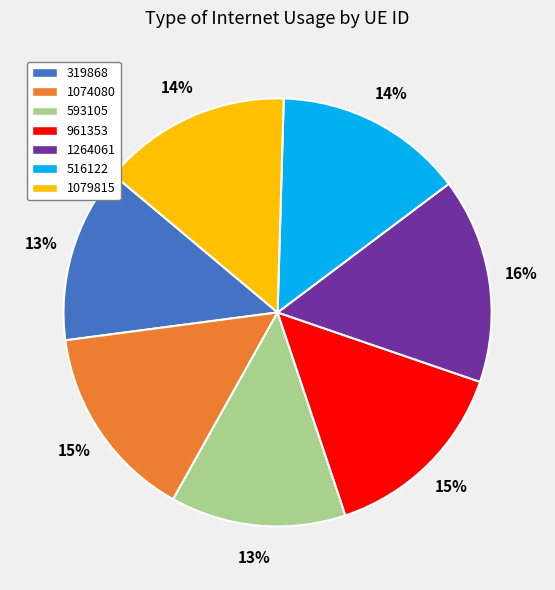

Do 593105 and 1079815 together represent more than half of the pie?

No